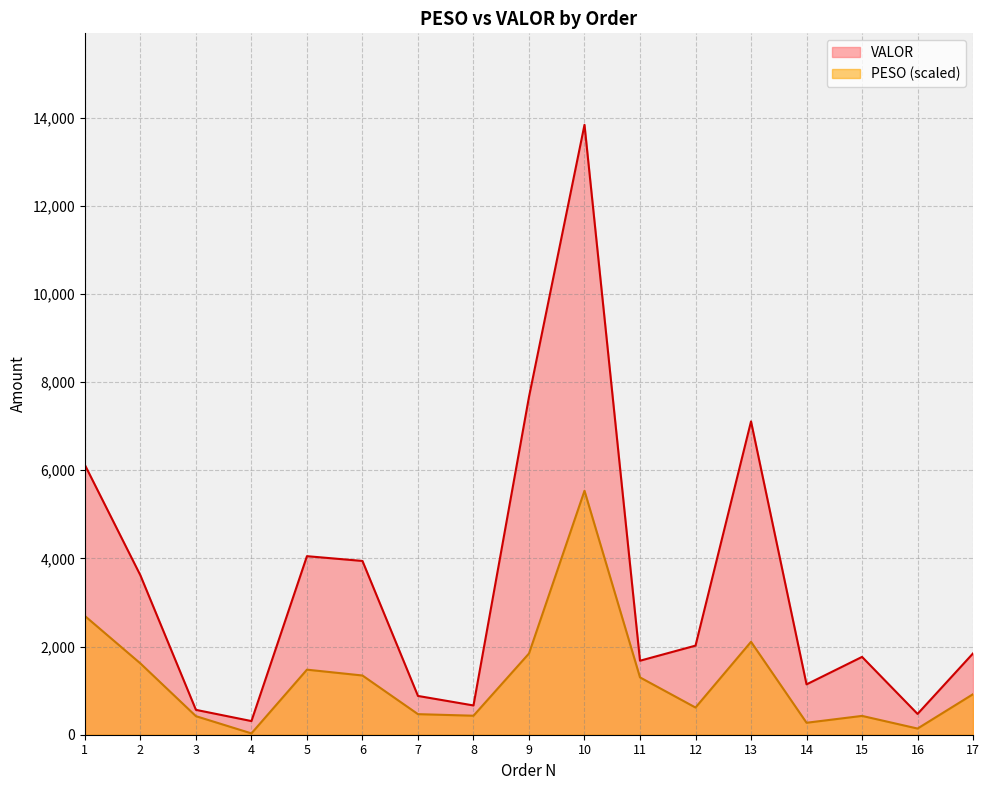

Reading left to right, what are all the values shown in this chart?

PESO: 1=2693.2	2=1617.0	3=421.0	4=30.3	5=1475.8	6=1343.4	7=466.7	8=431.1	9=1842.5	10=5534.0	11=1300.5	12=616.8	13=2108.0	14=271.4	15=426.9	16=139.9	17=920.0
VALOR: 1=6118.9	2=3614.6	3=564.2	4=309.6	5=4050.2	6=3941.8	7=879.8	8=663.9	9=7663.6	10=13835.0	11=1678.8	12=2021.1	13=7107.1	14=1142.3	15=1765.3	16=471.9	17=1845.7